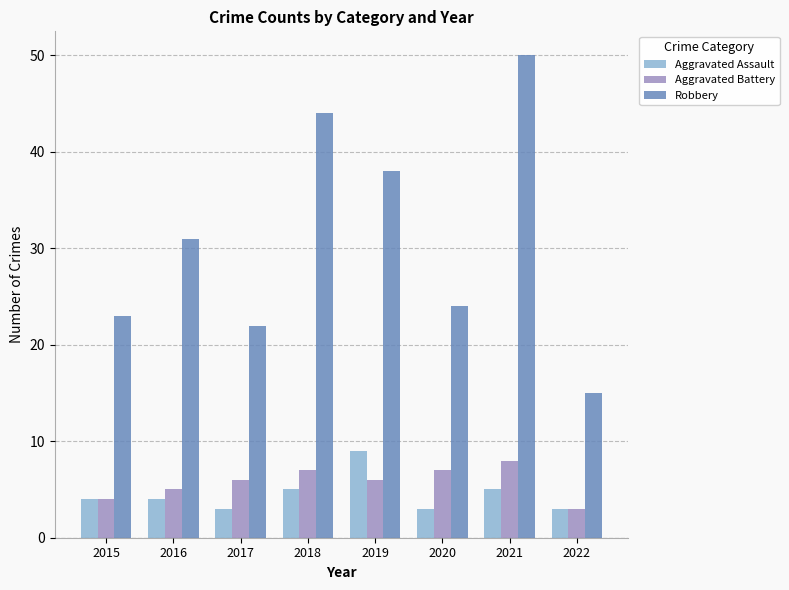

What is the minimum value shown in the chart?

3